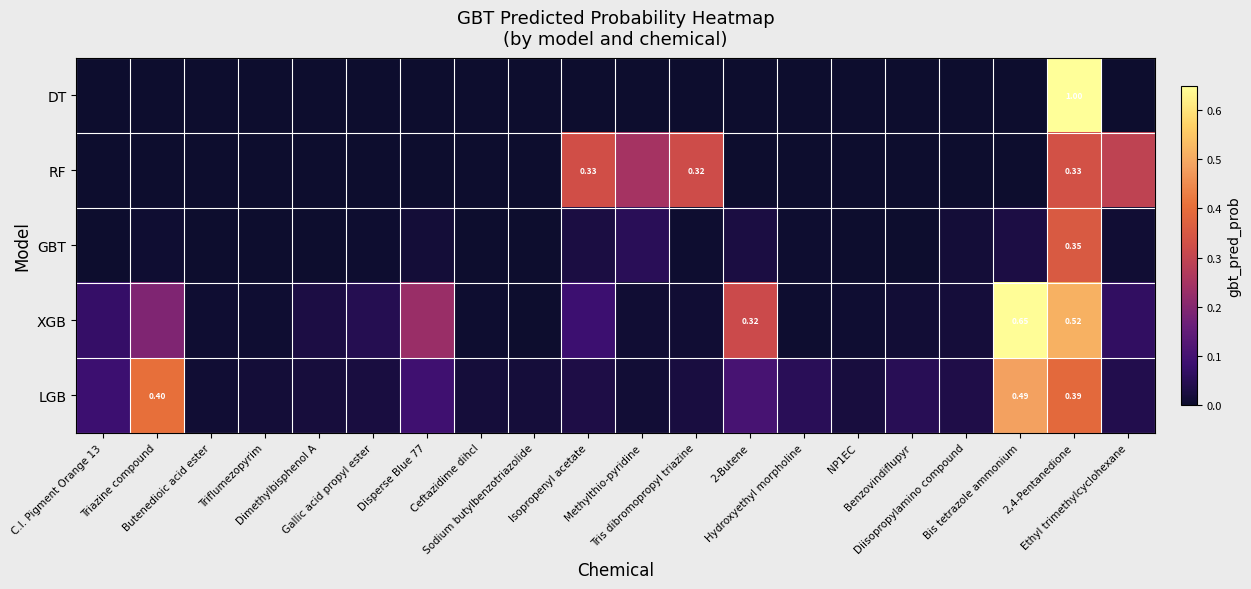

How many categories are shown in the chart?

20